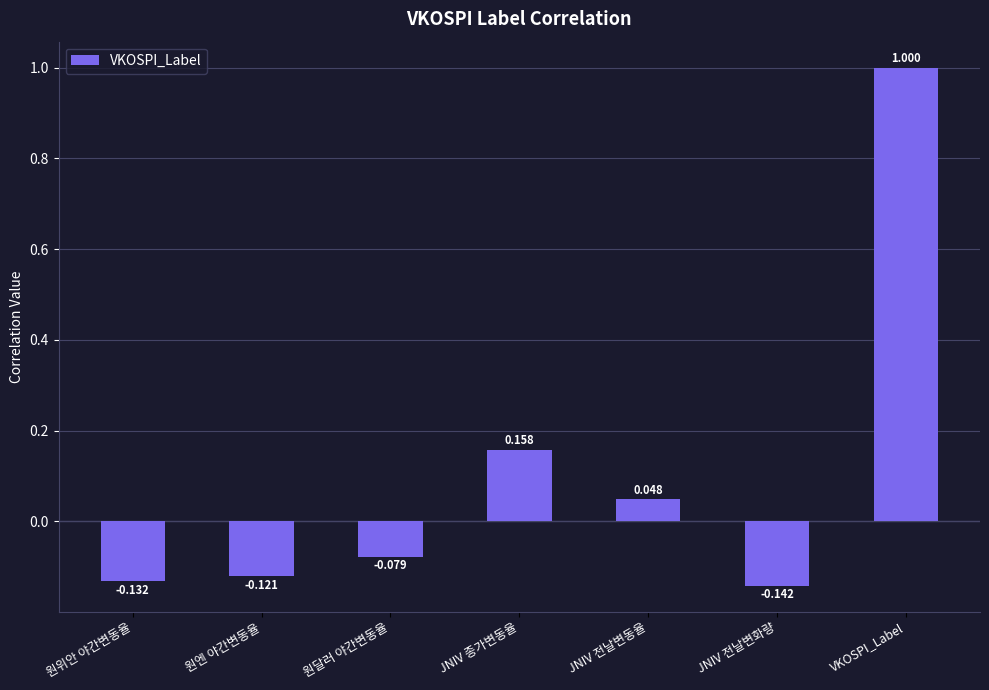

Which category has the lowest value across all series?

JNIV 전날변화량